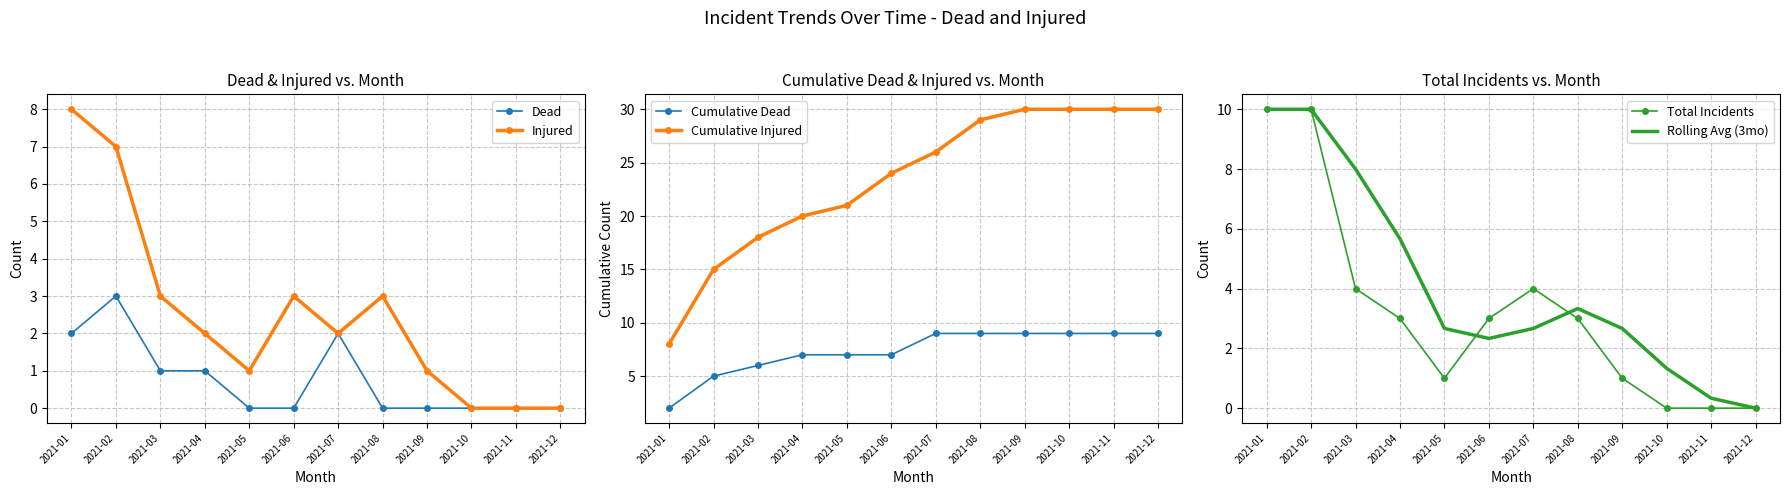

What is the difference between the maximum and second lowest values in the Rolling Avg (3mo) series?

9.7